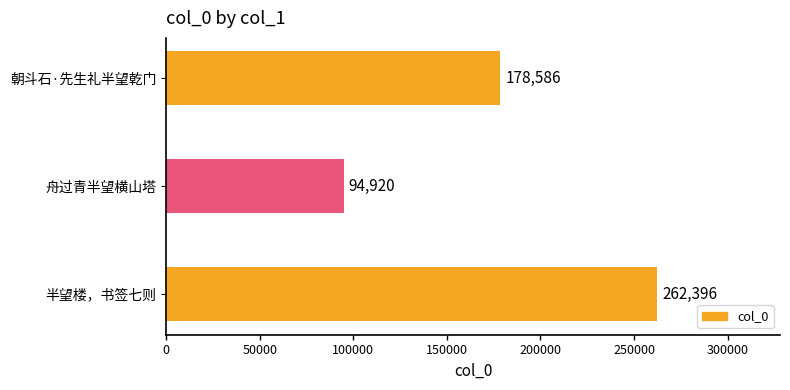

True or false: the data shows 178586 at 朝斗石·先生礼半望乾门.

True